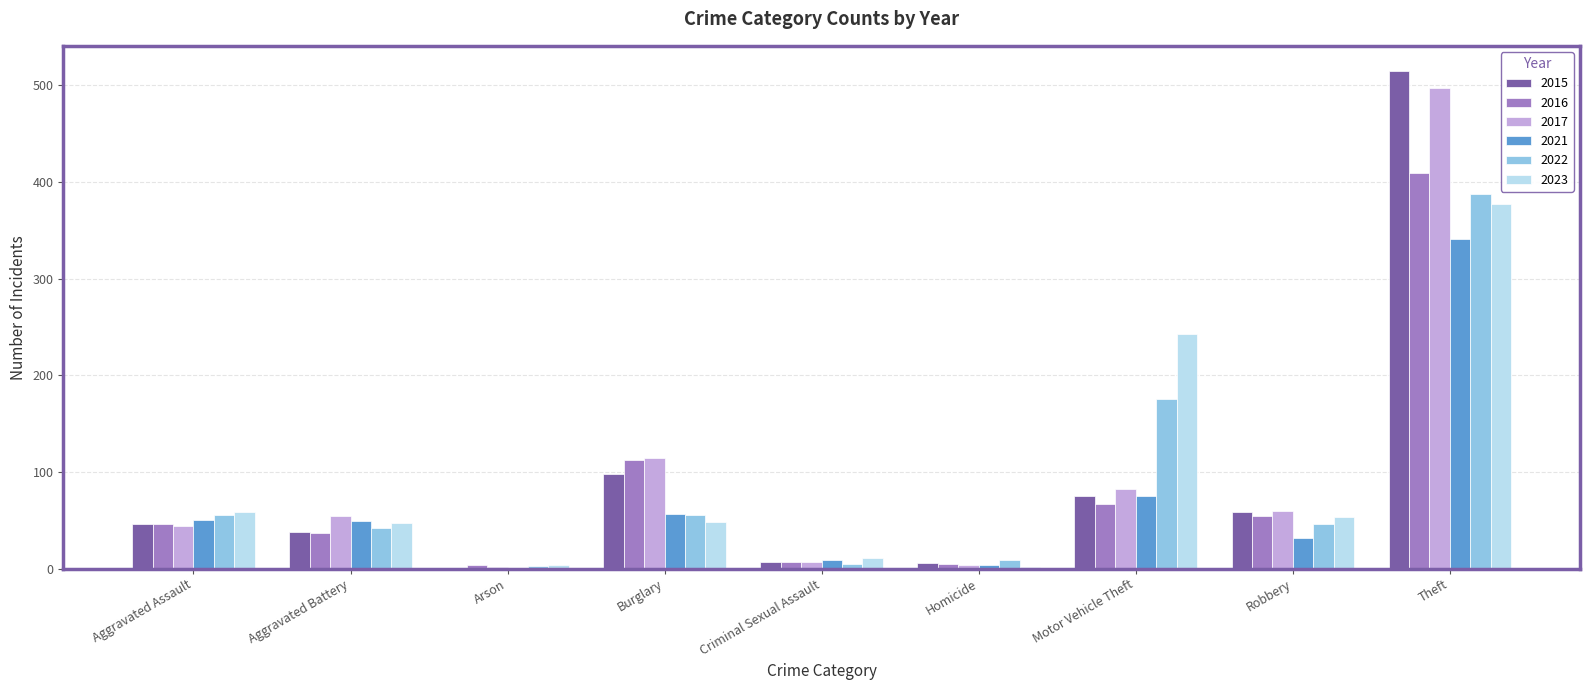

Which category has the highest value across all series?

Theft